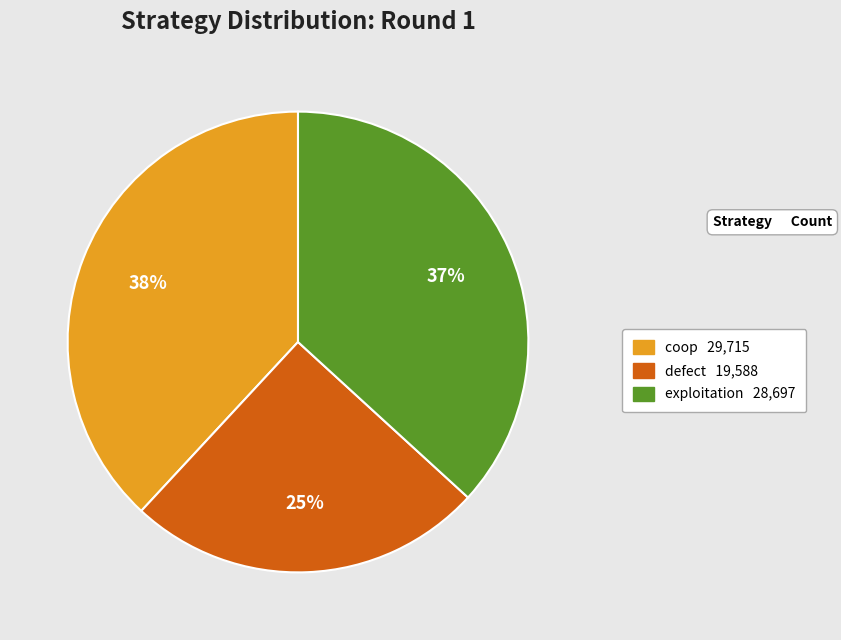

Which category has the biggest portion of the pie?

coop